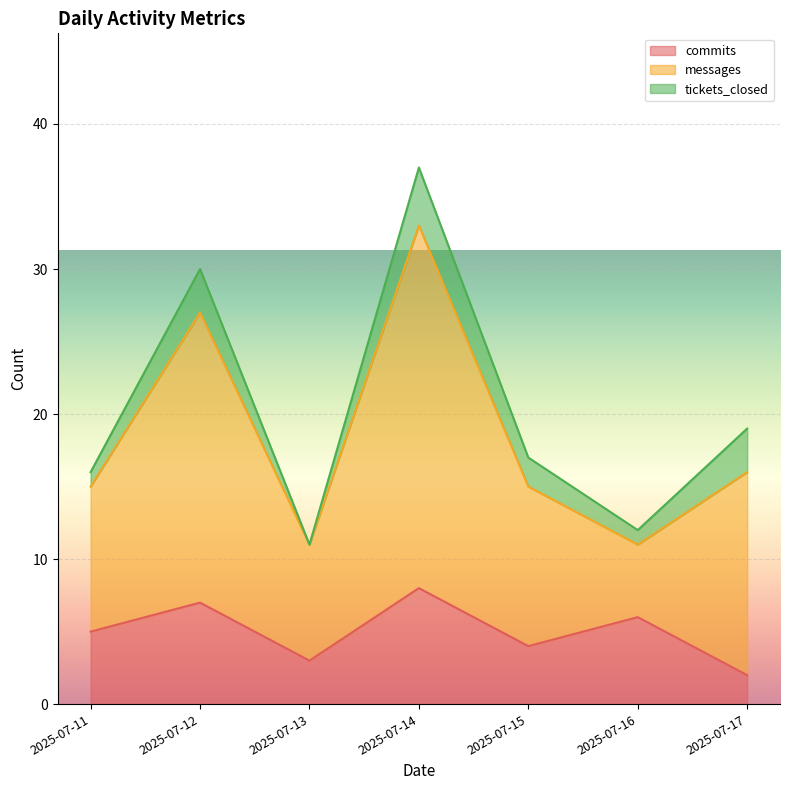

How many data points in commits are less than 5?

3